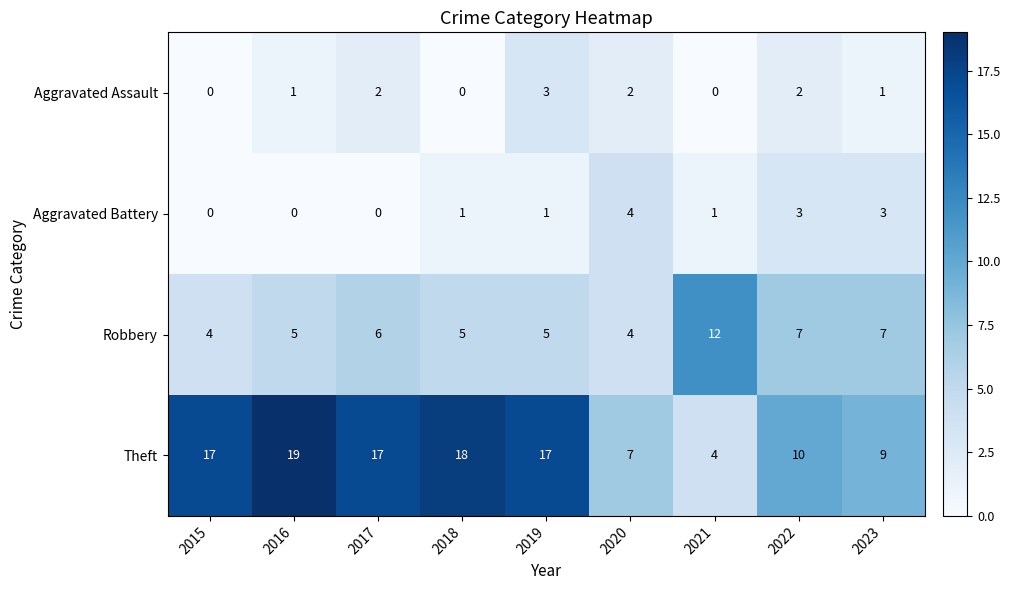

What is the difference between the highest and lowest values at 2022?

8